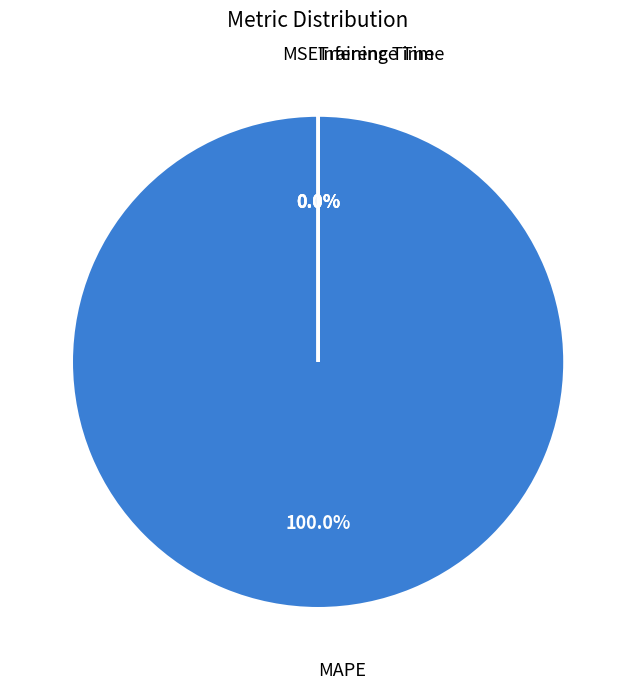

To the nearest percent, what is the difference between the largest and smallest slice percentages?

100%